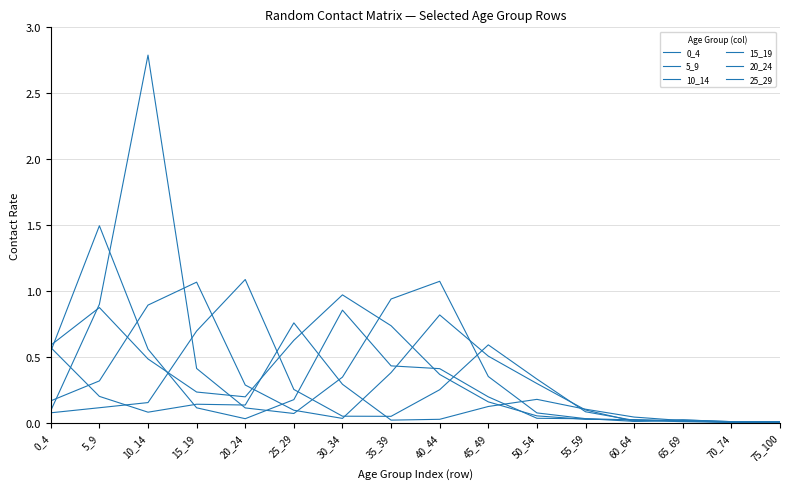

Between which two adjacent categories do 5_9 and 25_29 first intersect?

0_4 and 5_9